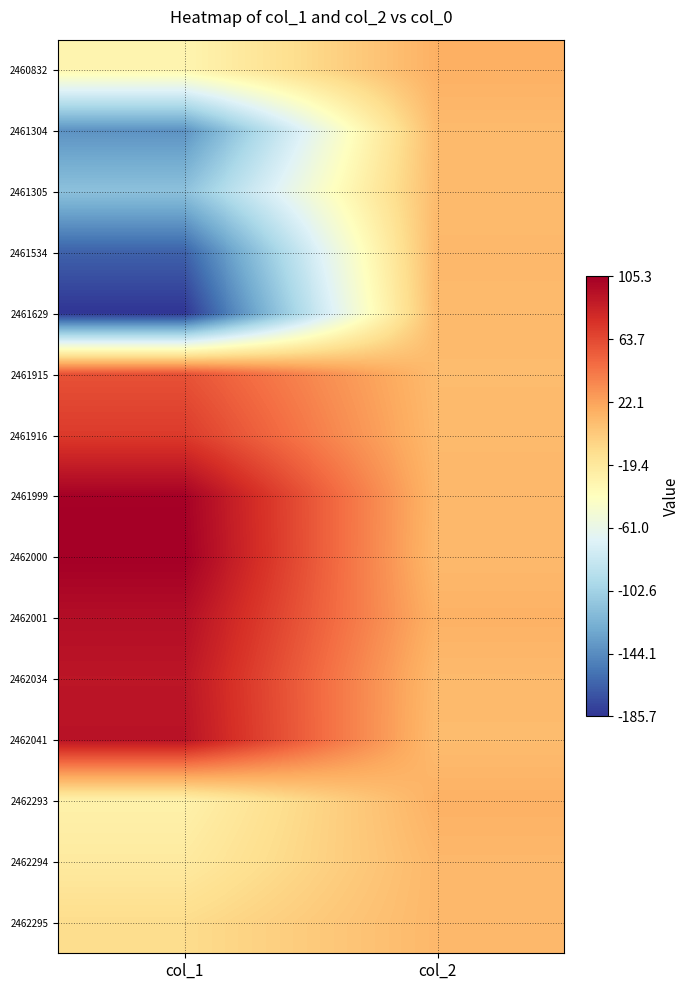

Reading right to left, what are all the values shown in this chart?

2460832: col_2=15.7	col_1=-31.1
2461304: col_2=10.3	col_1=-140.9
2461305: col_2=9.8	col_1=-113.7
2461534: col_2=11.4	col_1=-165.0
2461629: col_2=10.4	col_1=-185.7
2461915: col_2=9.6	col_1=59.7
2461916: col_2=10.5	col_1=70.6
2461999: col_2=11.9	col_1=103.9
2462000: col_2=11.0	col_1=105.3
2462001: col_2=15.0	col_1=96.0
2462034: col_2=10.6	col_1=91.4
2462041: col_2=9.5	col_1=93.1
2462293: col_2=15.3	col_1=-27.8
2462294: col_2=11.7	col_1=-21.3
2462295: col_2=11.6	col_1=-9.6